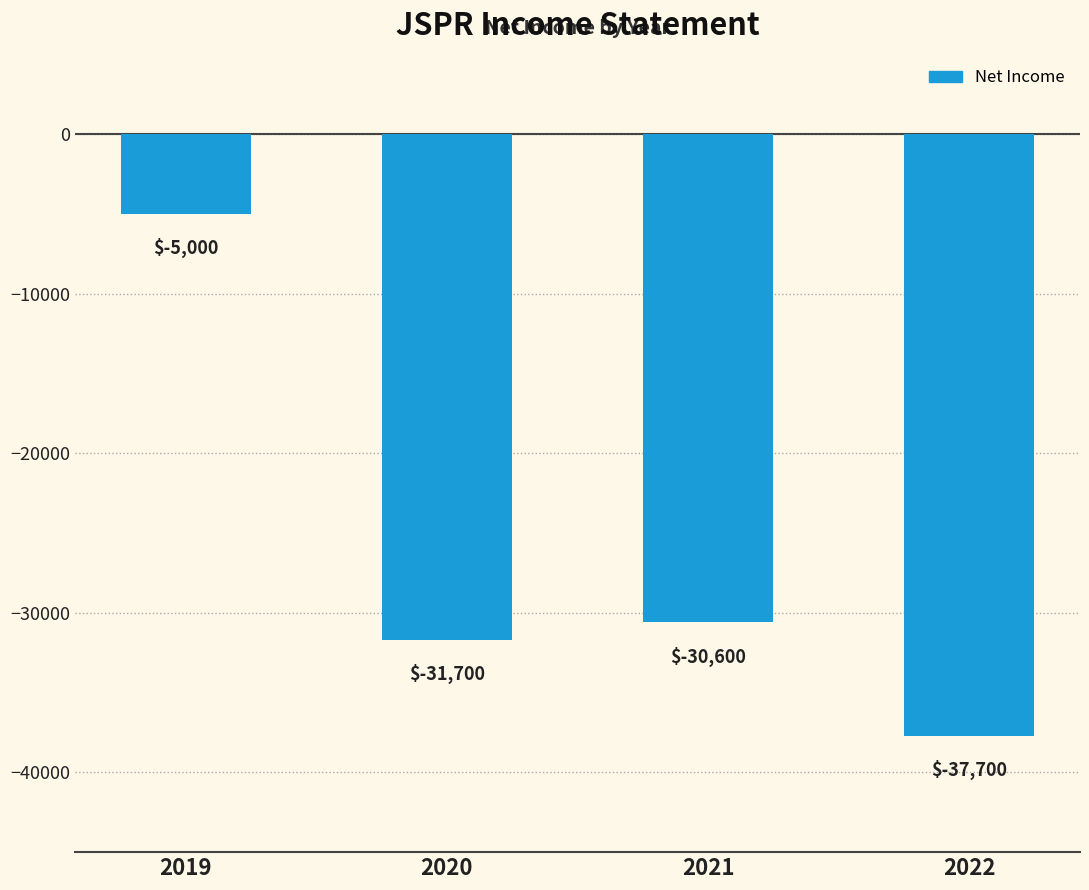

Read the value at 2020, to the nearest 10.

-31700